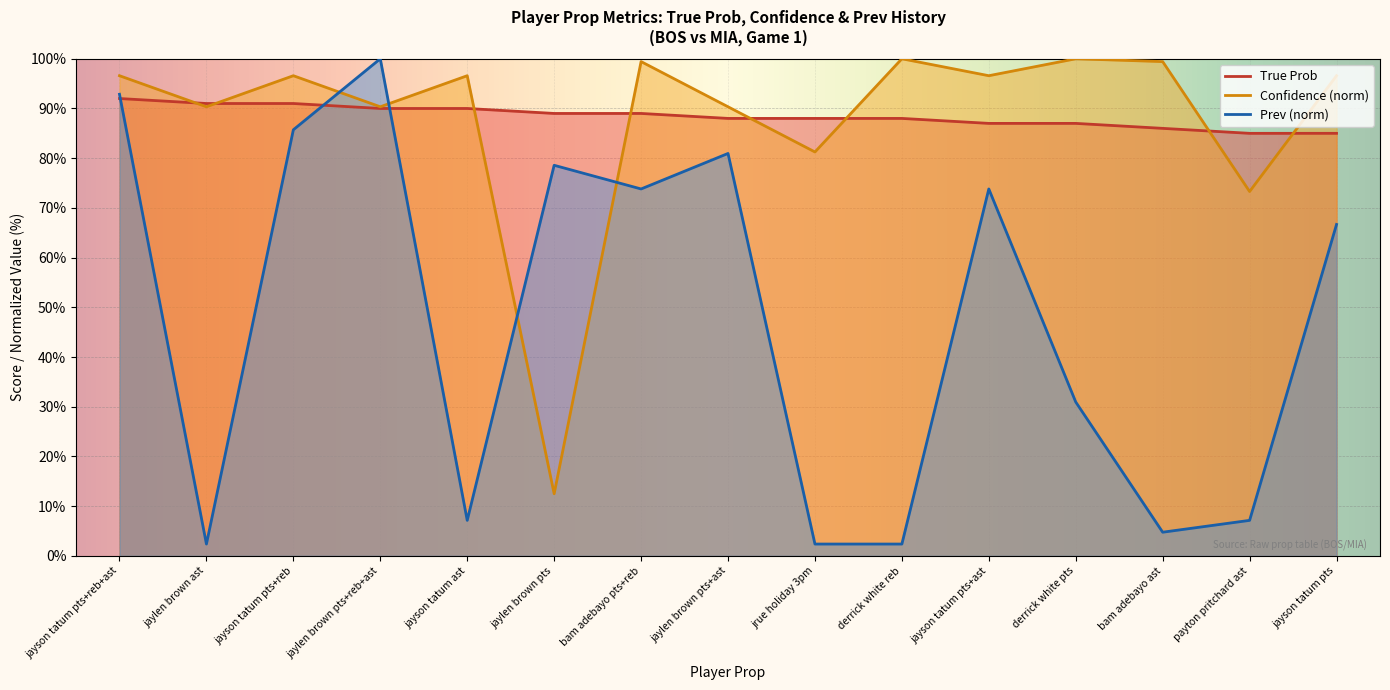

At which category does Confidence reach its first local valley?

jaylen brown ast